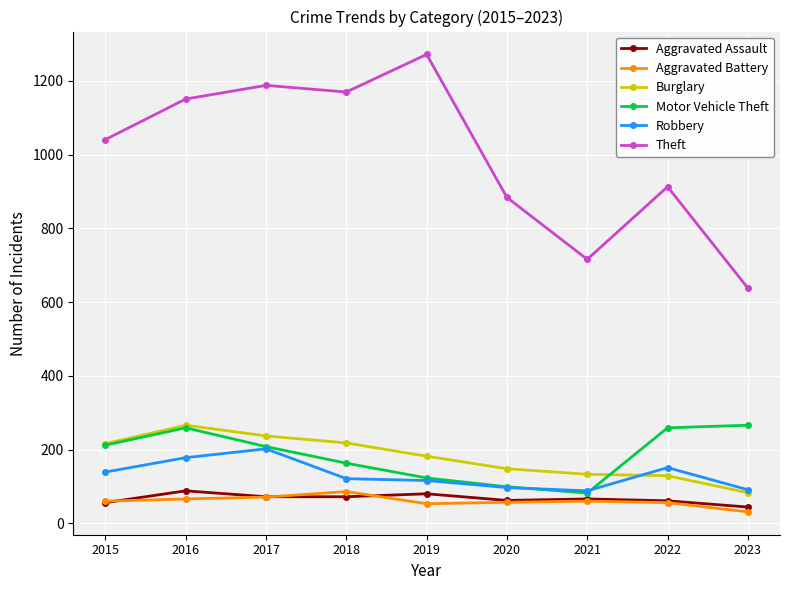

What is the maximum value for Robbery?

202